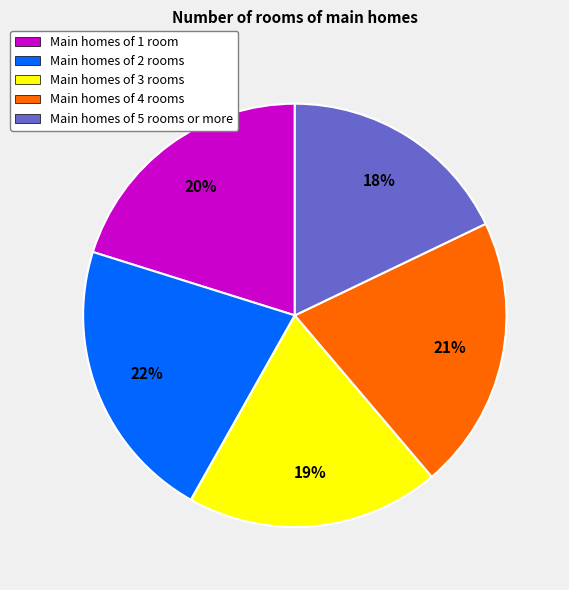

Is there any slice that represents more than half of the pie?

No